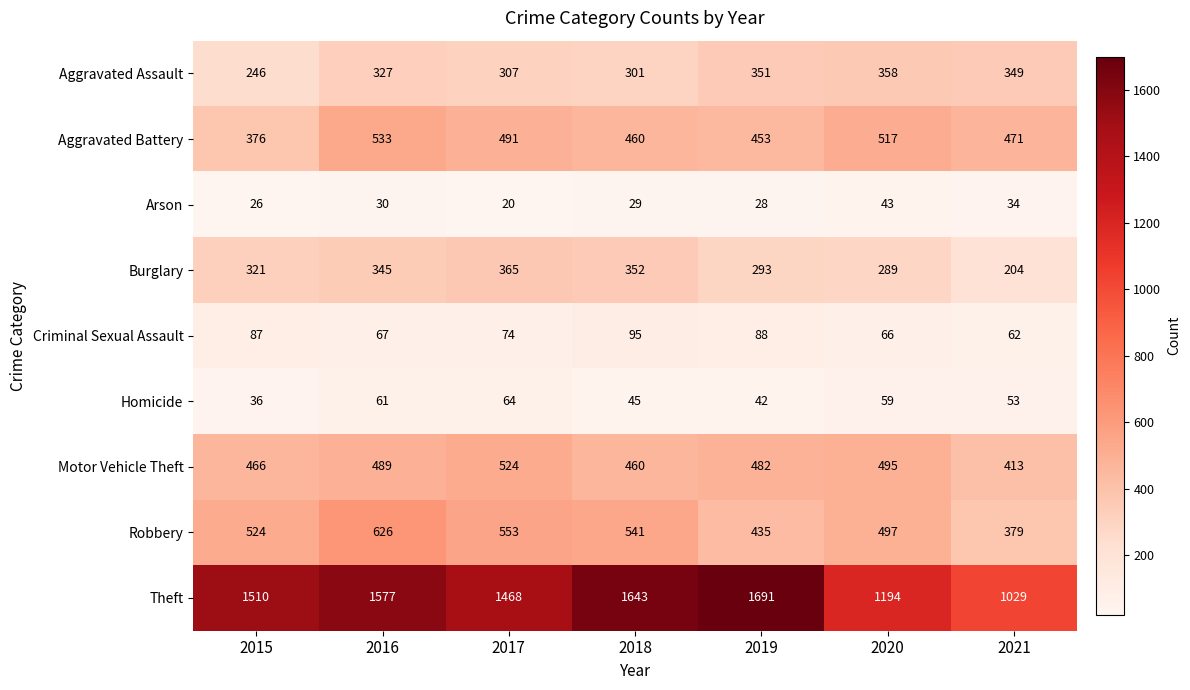

What is the difference between the Motor Vehicle Theft values at 2015 and 2016?

23